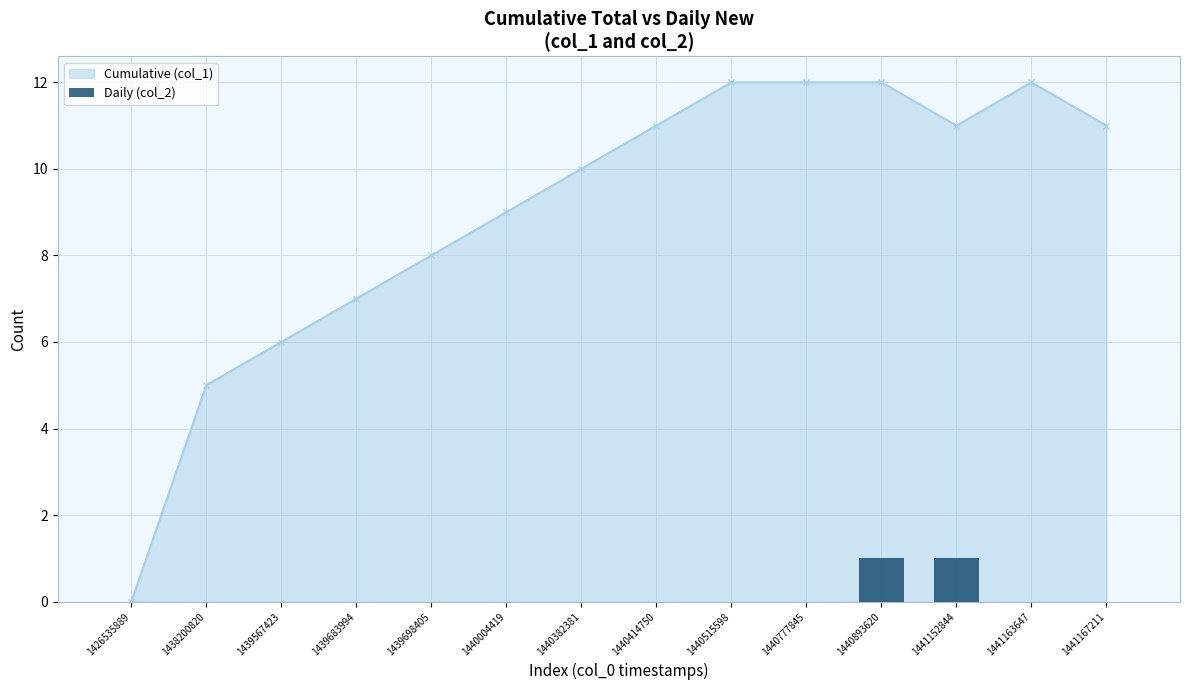

Reading left to right, what are all the values shown in this chart?

1426535889=0	1438200820=0	1439567423=0	1439683994=0	1439698405=0	1440004419=0	1440382381=0	1440414750=0	1440515598=0	1440777845=0	1440893620=1	1441152844=1	1441163647=0	1441167211=0